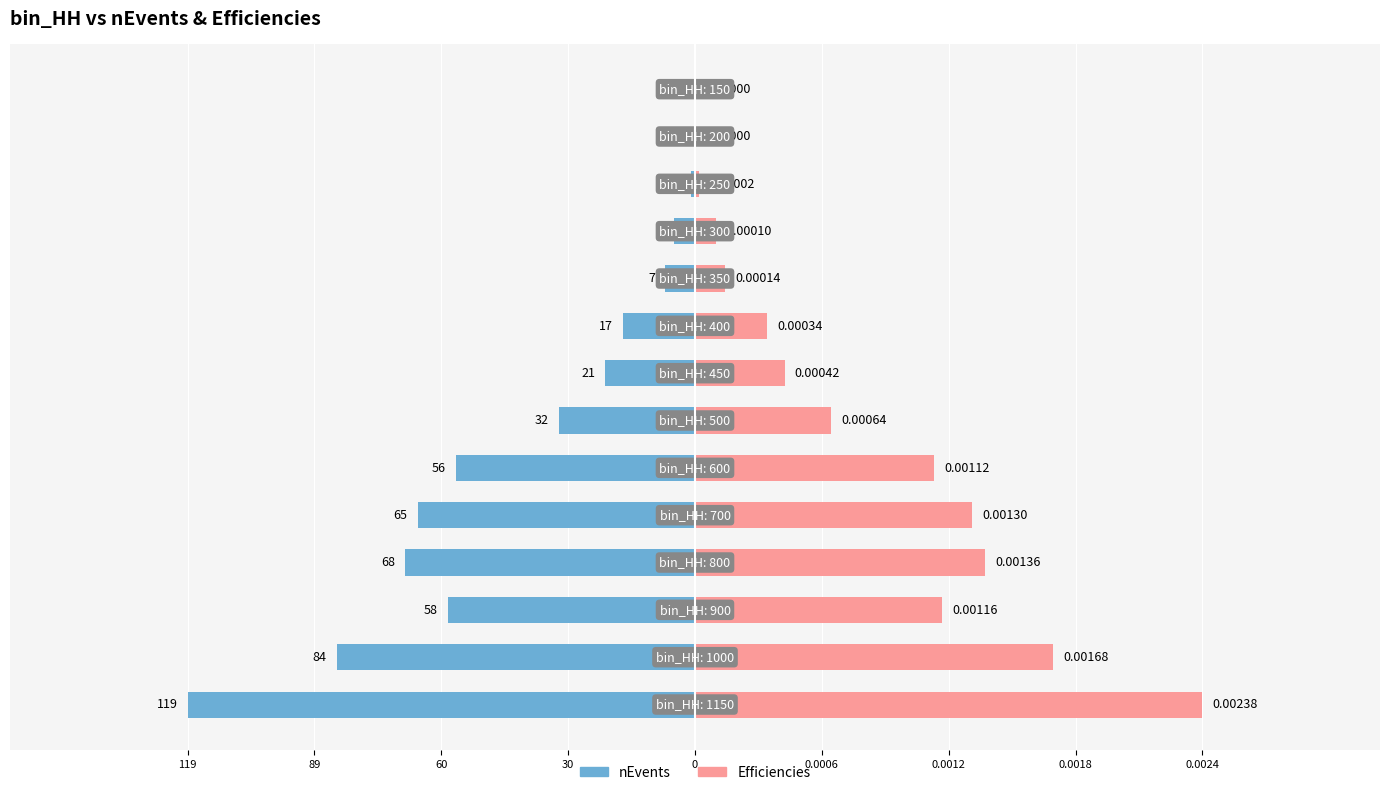

Between 119 and 0.0006, which series saw the biggest shift?

nEvents